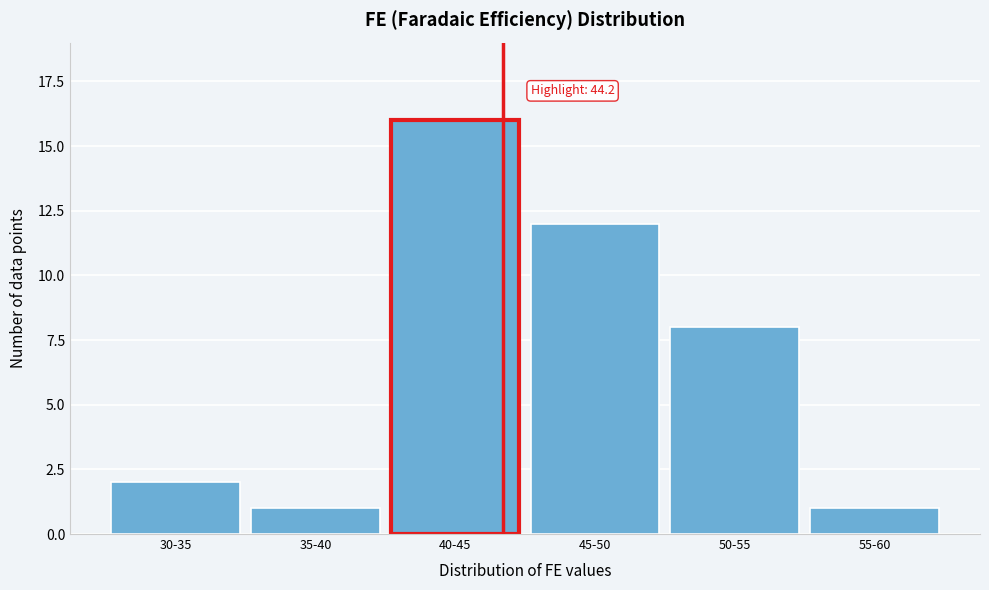

Reading left to right, extract all data points from this chart.

2	1	16	12	8	1